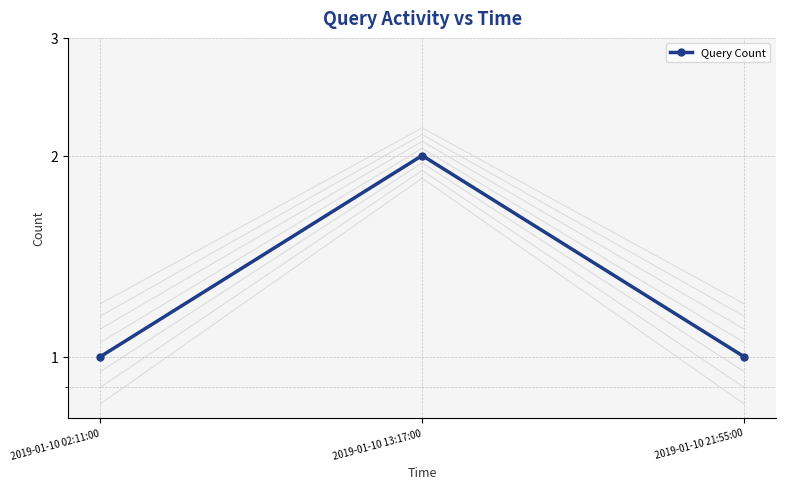

Which label corresponds to the largest value in the chart?

2019-01-10 13:17:00